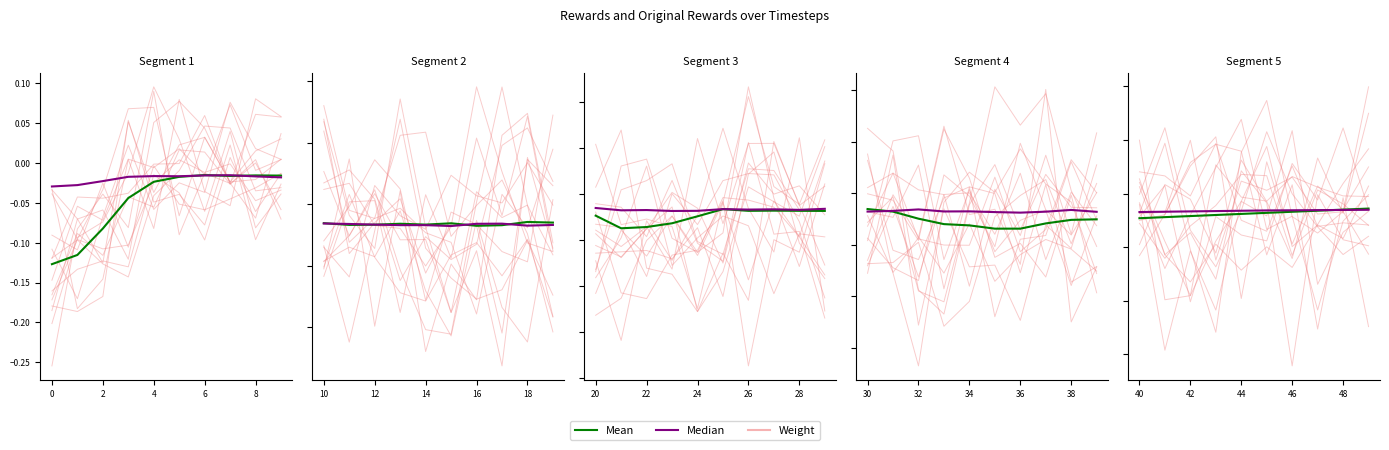

Between 0 and 9, which series saw the biggest shift?

Weight